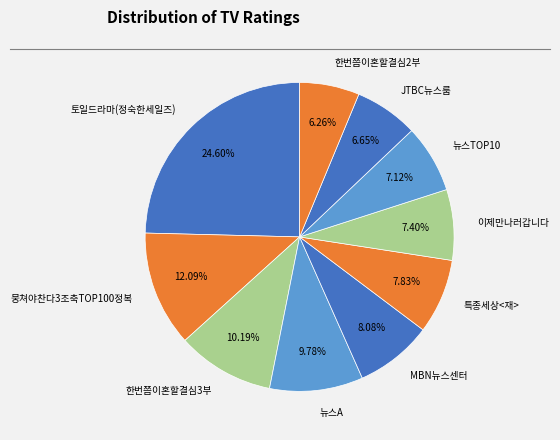

How much of the chart is everything except 뭉쳐야찬다3조축TOP100정복?

87.9%